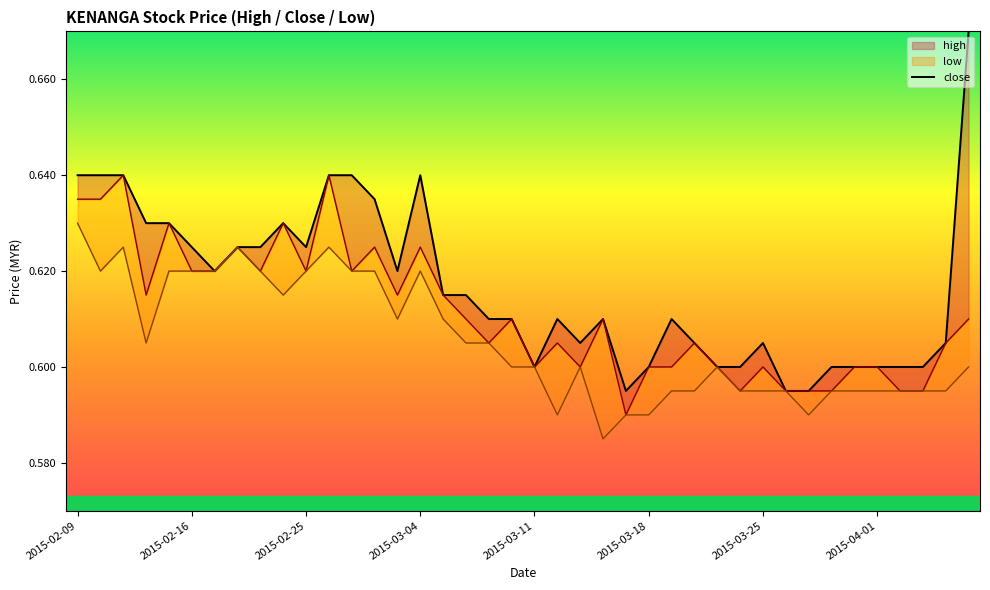

How many values are between 0 and 1?

40